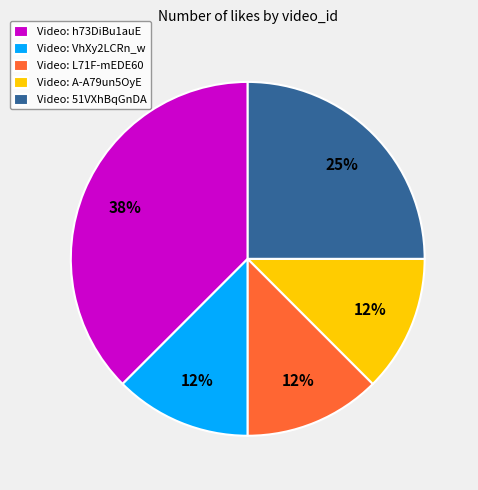

What percentage is the Video: 51VXhBqGnDA slice, to the nearest percent?

25%